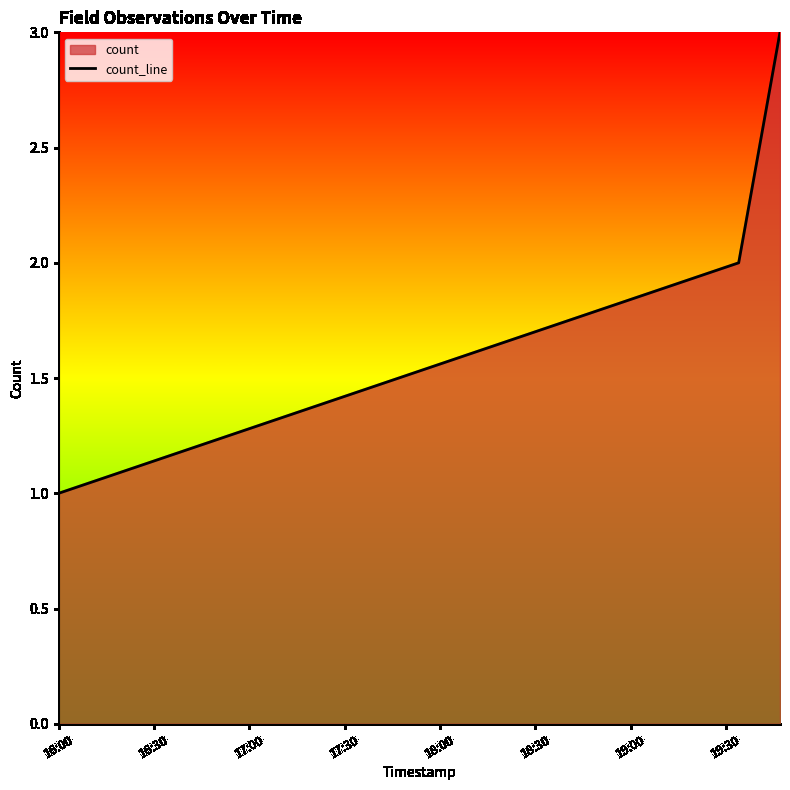

What is the smallest value displayed?

1